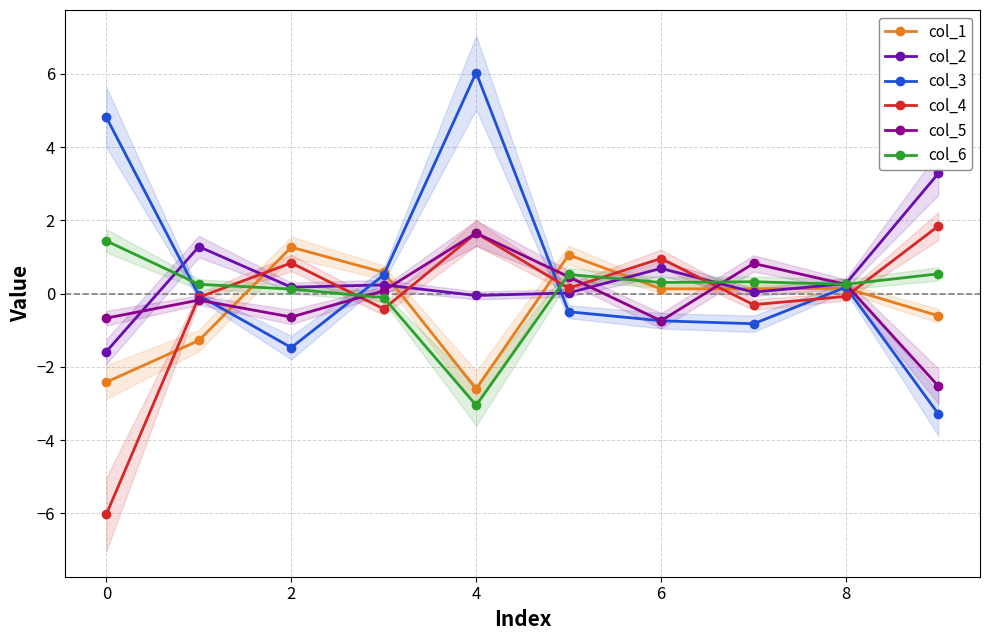

At which category does col_3 reach its first local valley?

2